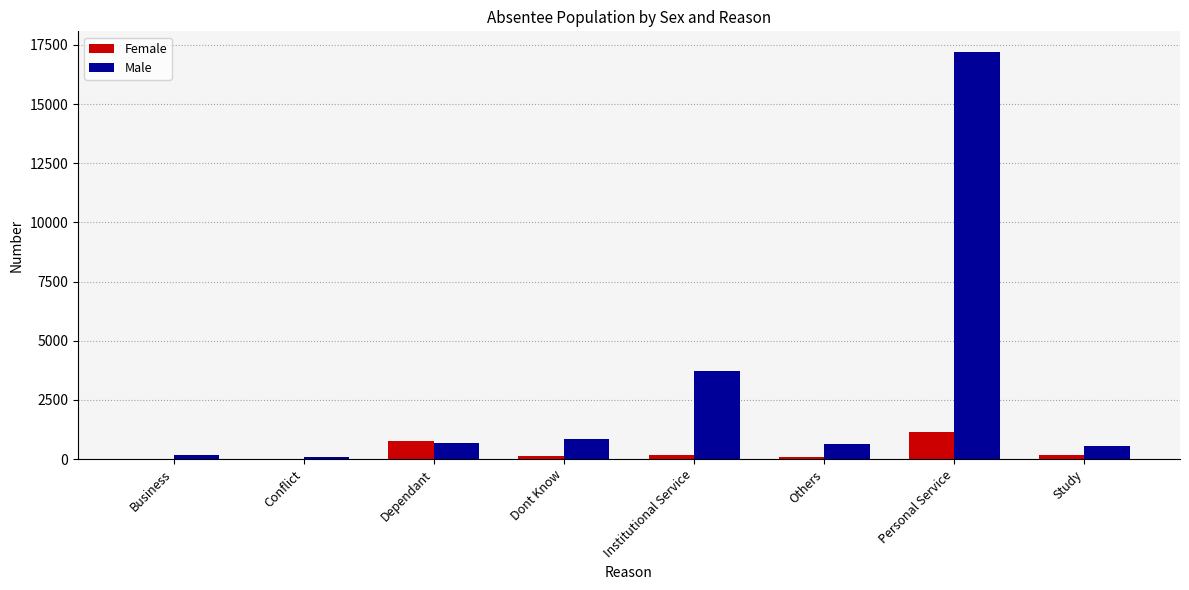

Where is Male nearest to the value 8645?

Institutional Service